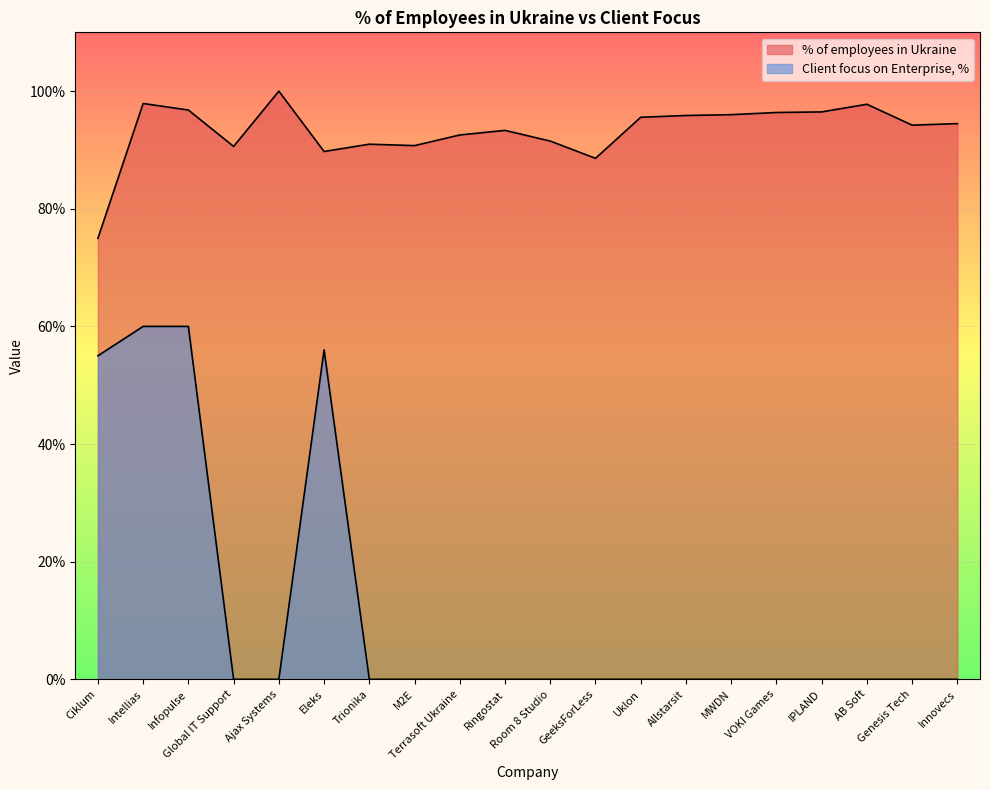

How many lines are shown in the chart?

2